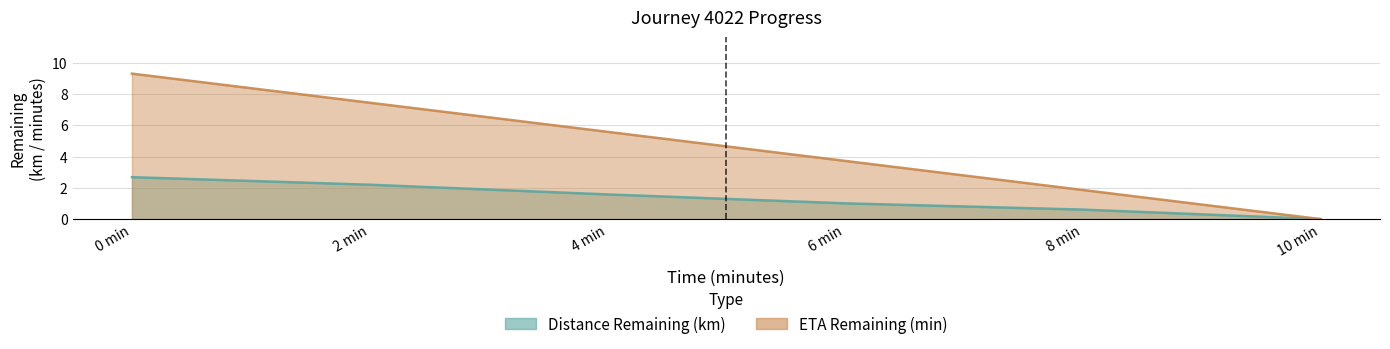

Rank the categories by distance_remaining_km value from lowest to highest.

10 min, 8 min, 6 min, 4 min, 2 min, 0 min